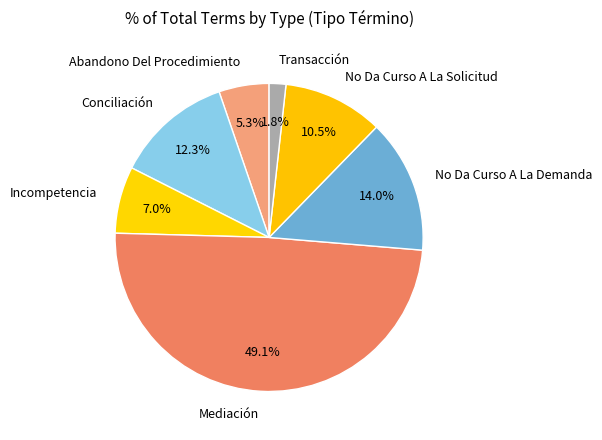

What percentage is the Abandono Del Procedimiento slice, to the nearest percent?

5%